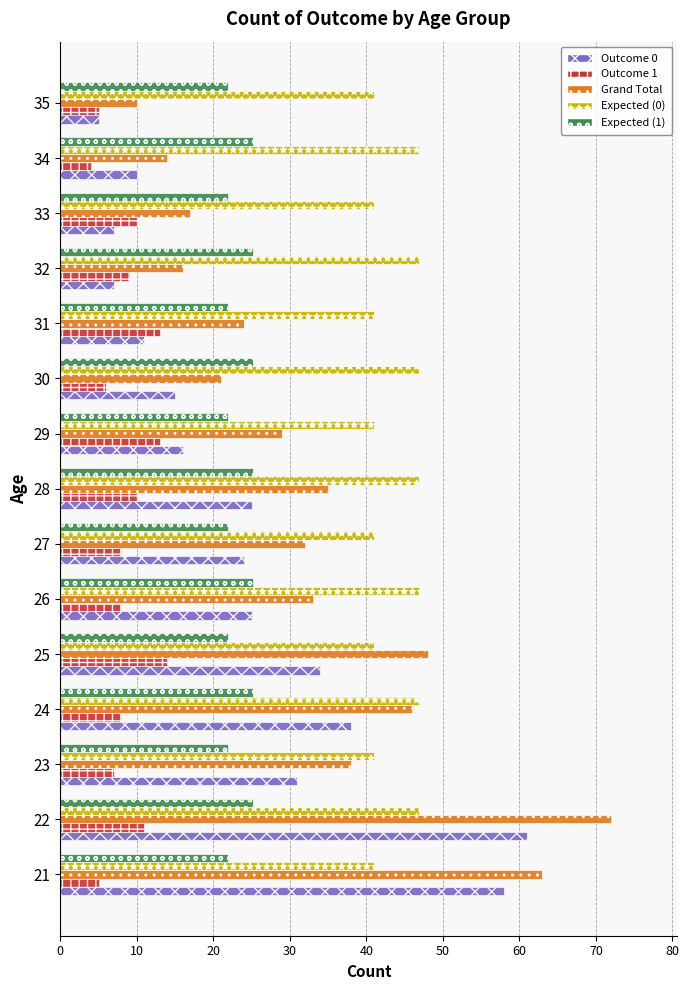

What is the average value of the Expected (0) series?

43.8